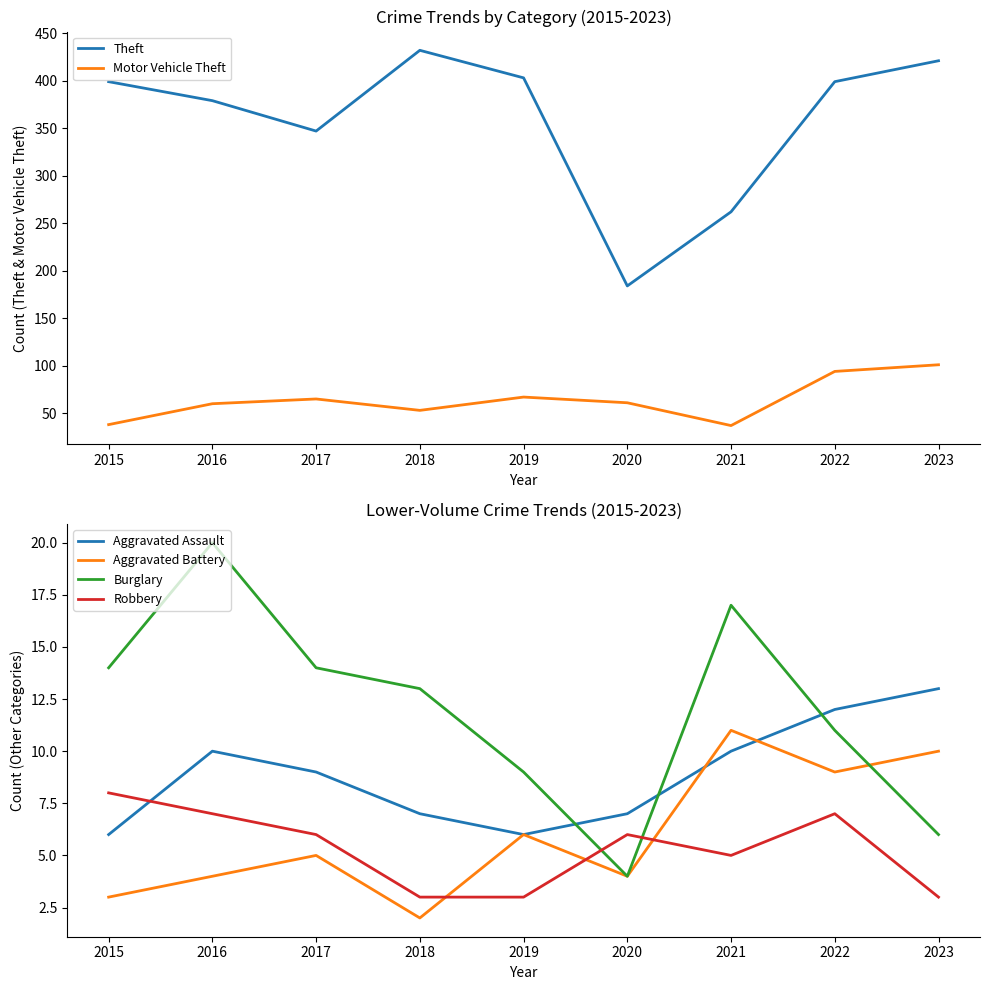

At which label does Burglary first exceed 13?

2015